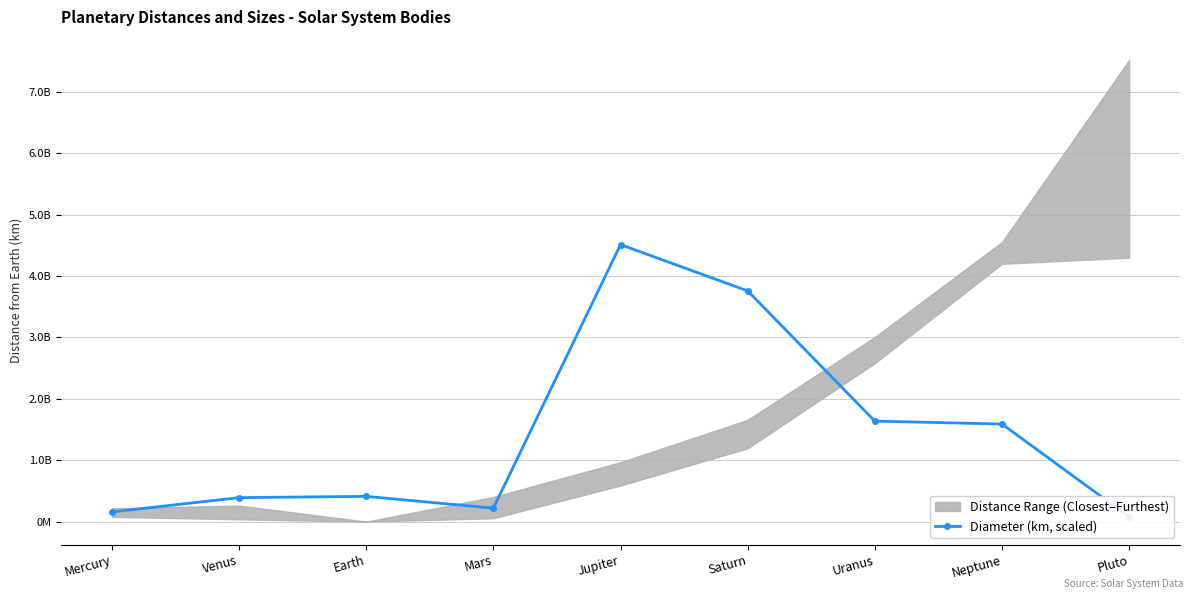

Is it true that the value at Earth is 120047863.6?

False